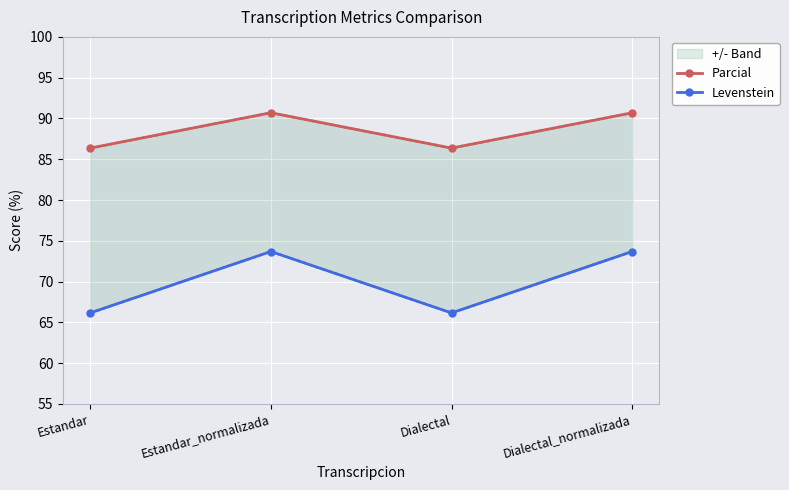

True or false: Levenstein and Parcial cross at least once.

False